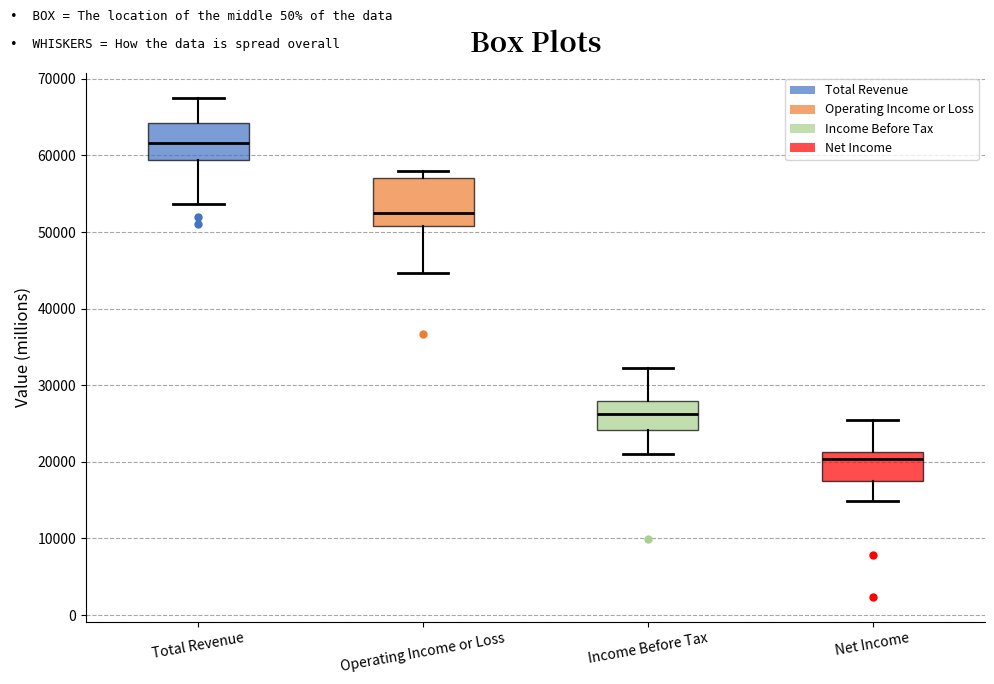

Where is the upper edge of the box for Net Income on the y-axis? The values are not printed on the chart, so give them approximately, as read against the axis.

21000